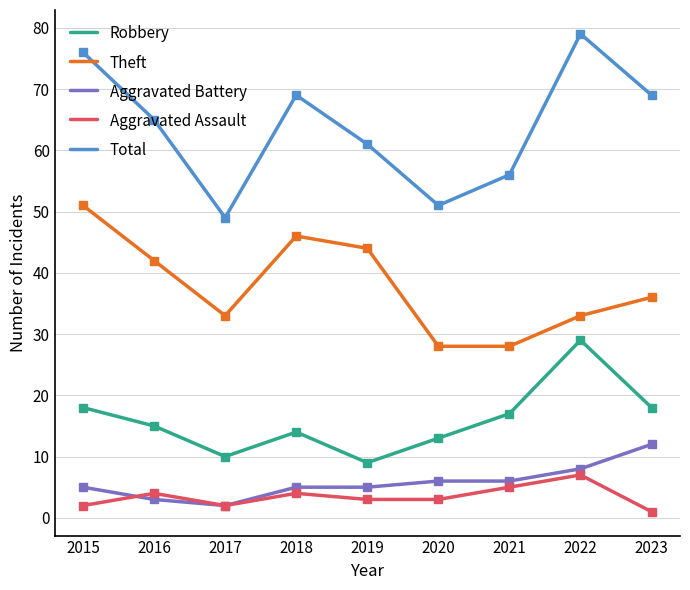

What is the difference between the second highest and second lowest values in the Aggravated Battery series?

5